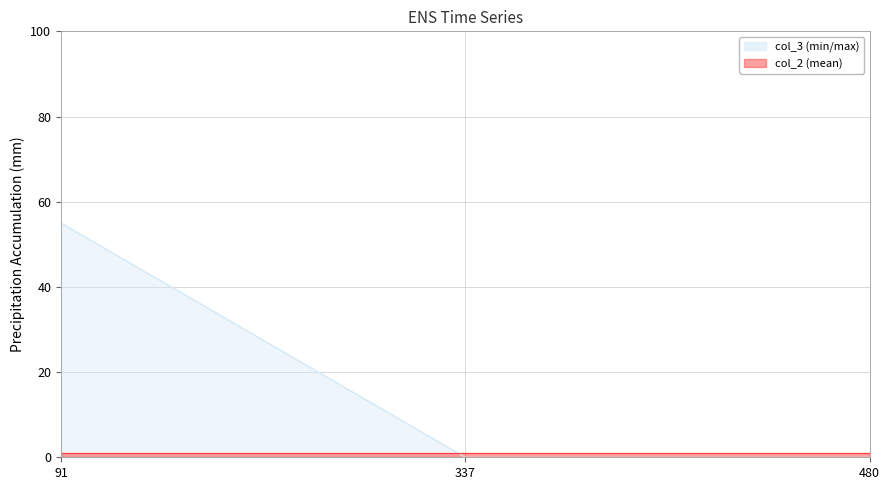

Which has a higher value, 91 or 337?

91